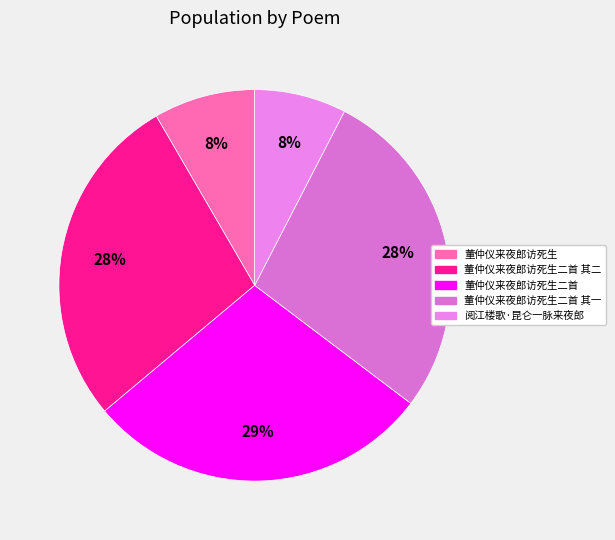

Combined, do 阅江楼歌·昆仑一脉来夜郎 and 董仲仪来夜郎访死生 account for over 50%?

No